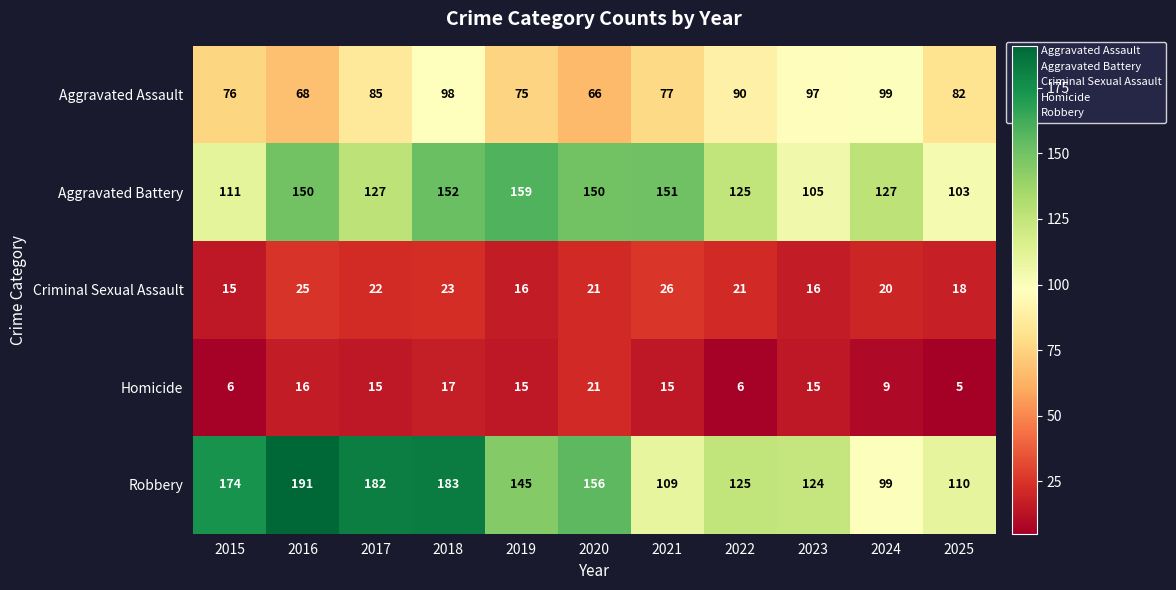

What is the smallest value displayed?

5